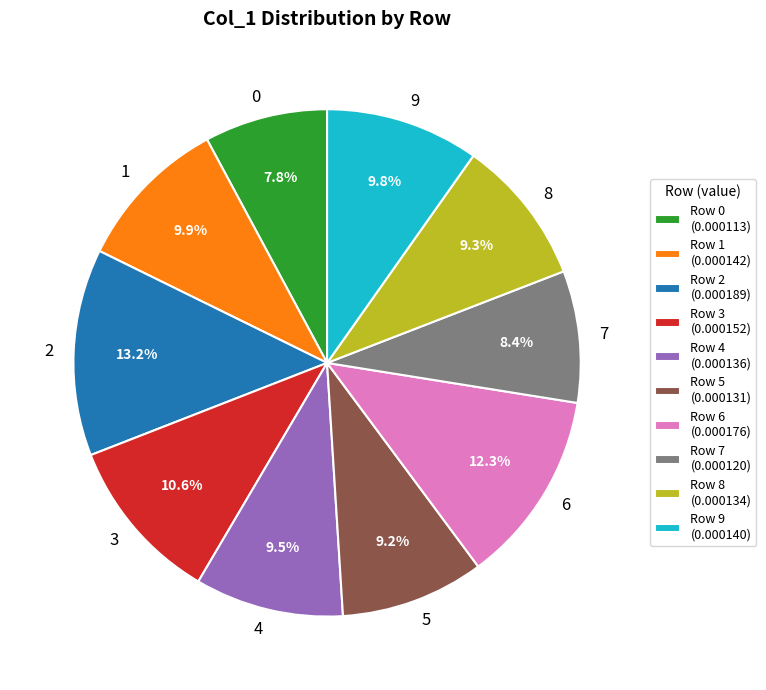

To the nearest percent, what is the average slice percentage?

10%